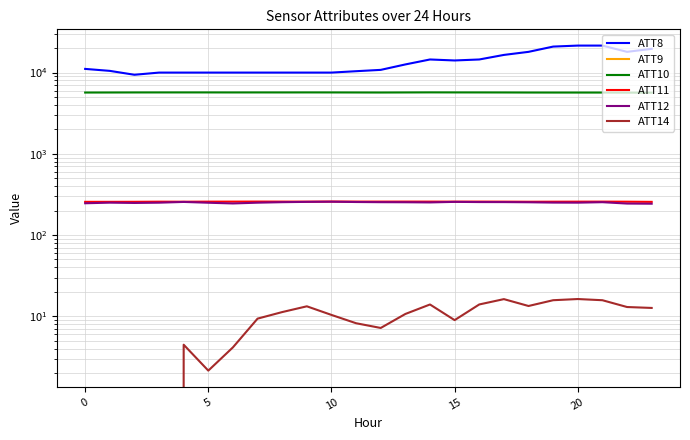

Which category has the highest value in the ATT8 series?

20